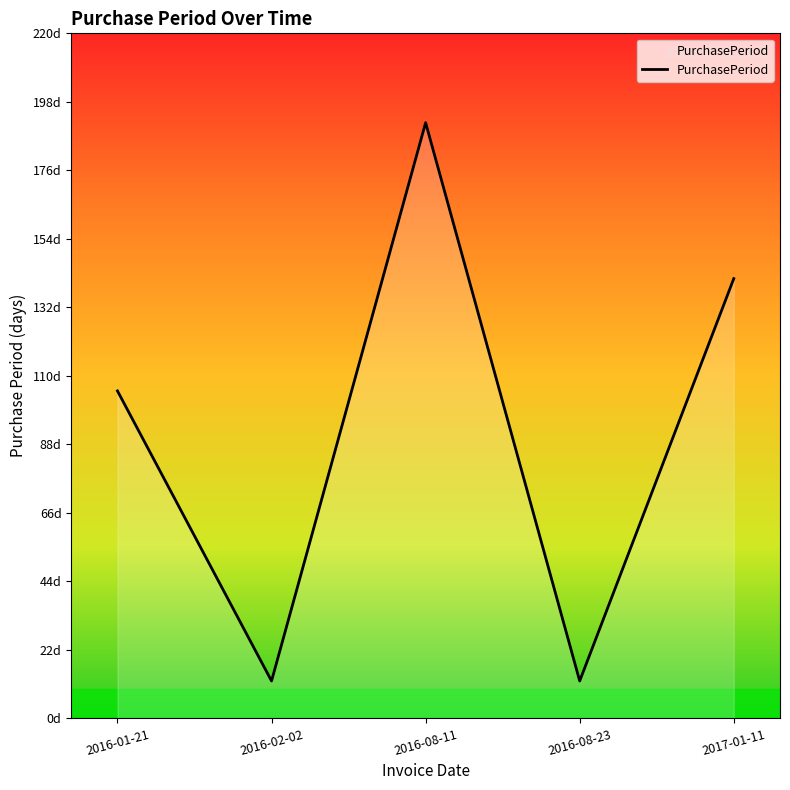

Is this an area chart (filled region under the line)?

Yes